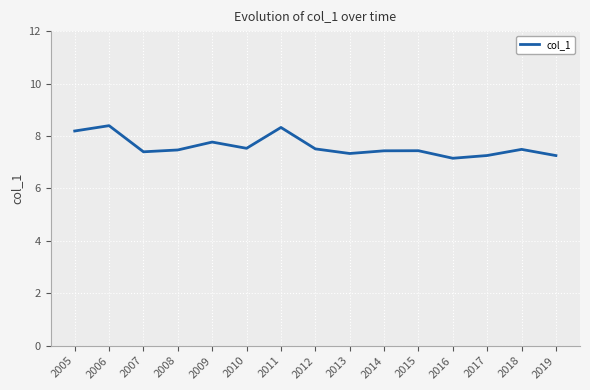

Count the values in the range 7 to 8.

12